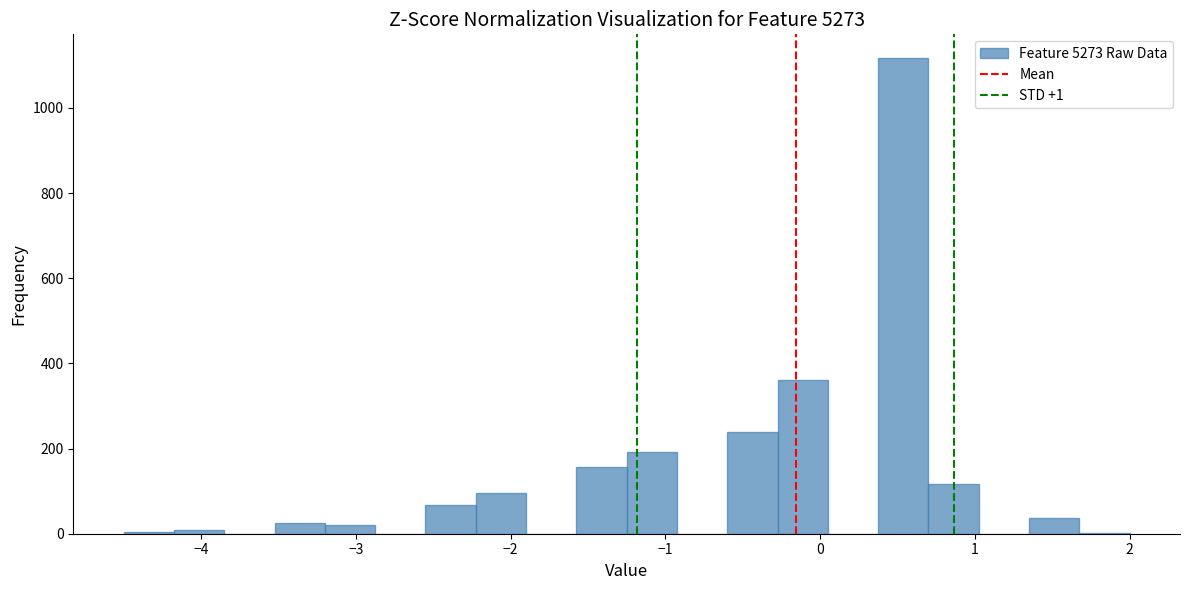

Around what value on the x-axis is the tallest bar? Give the approximate position of its centre, as read against the axis.

0.5